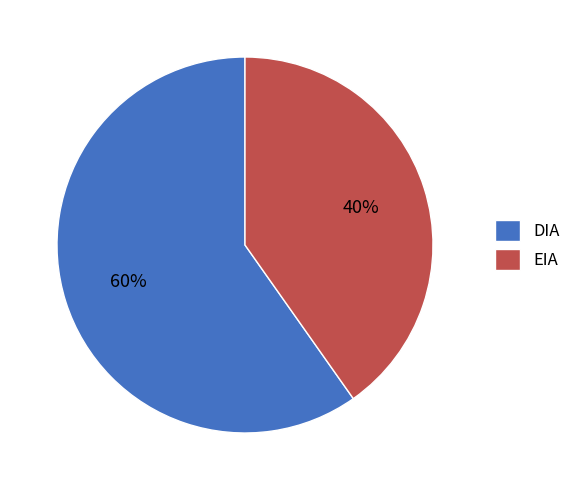

Approximately how many times larger is the value at DIA compared to EIA?

1.5